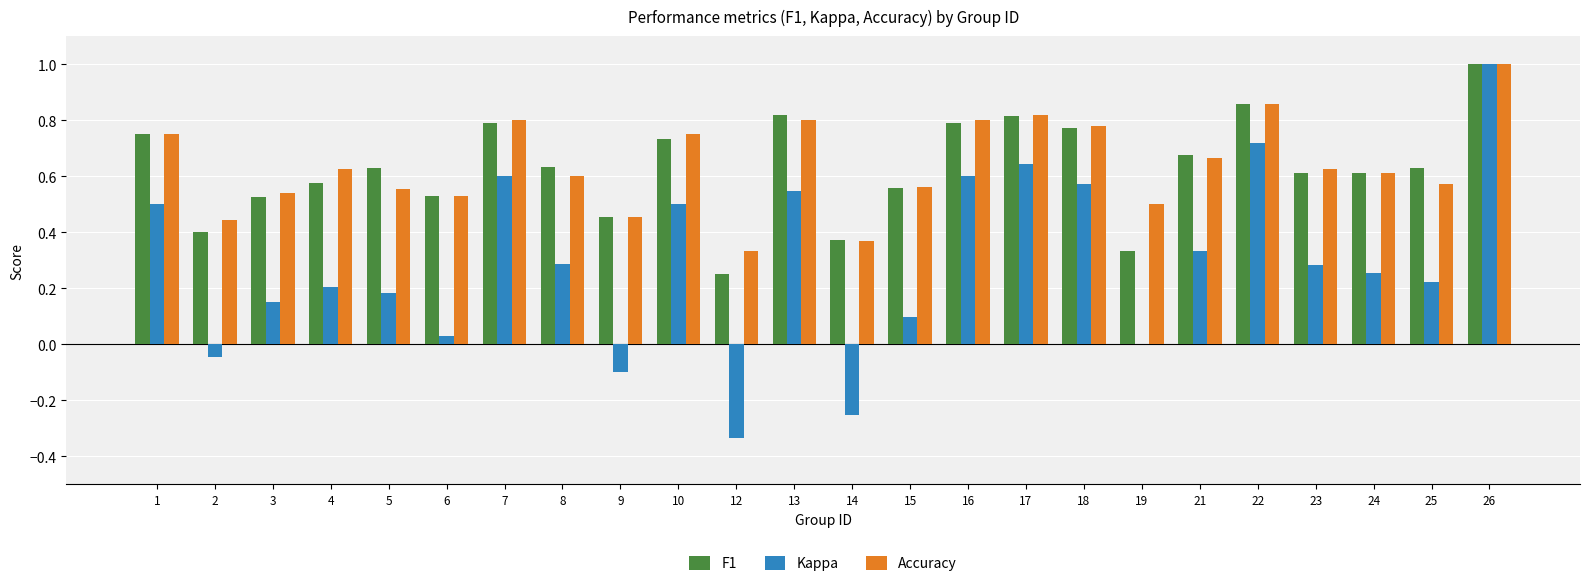

The Accuracy series shows 0.6 at 4. True or false?

True